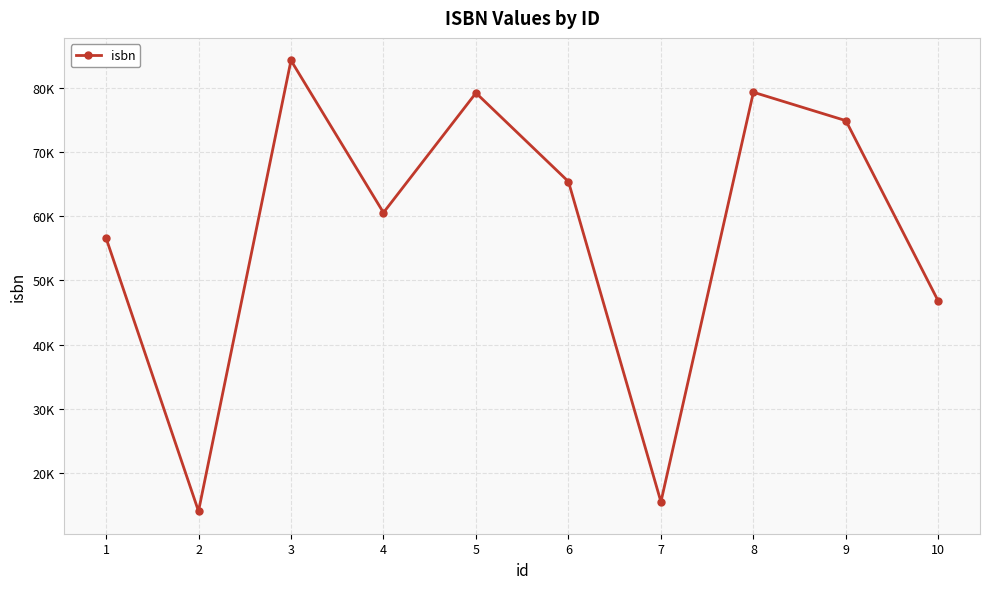

What is the difference between the second highest and second lowest values?

63708